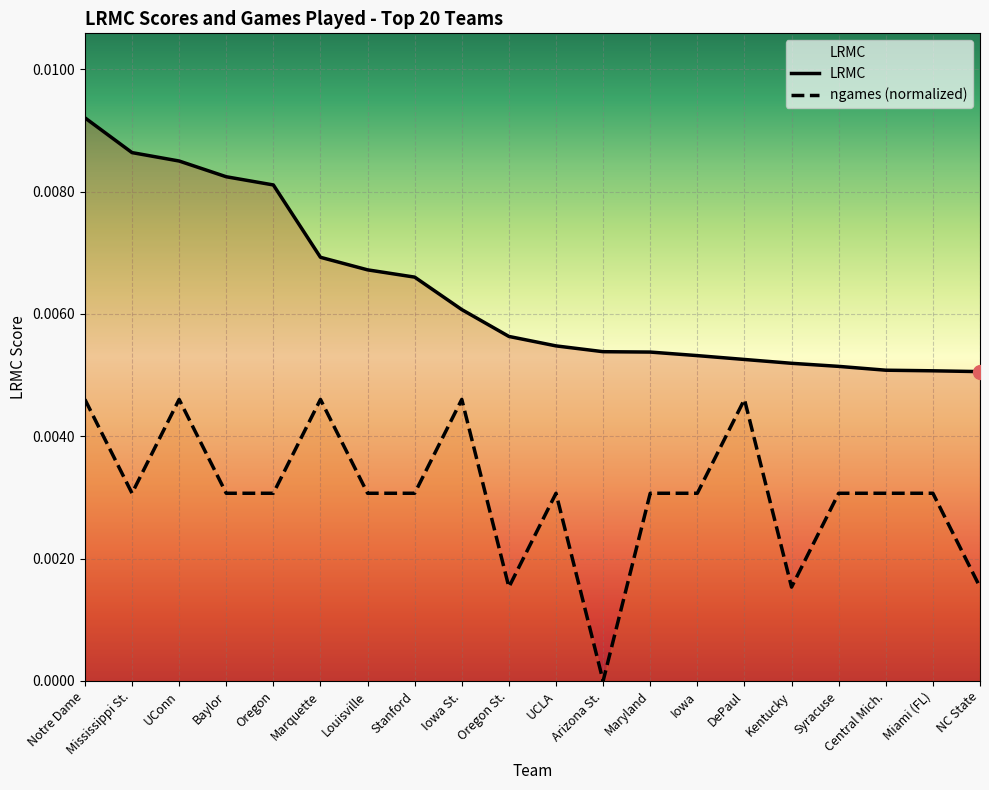

The value of LRMC at Stanford is 0.0. True or false?

False